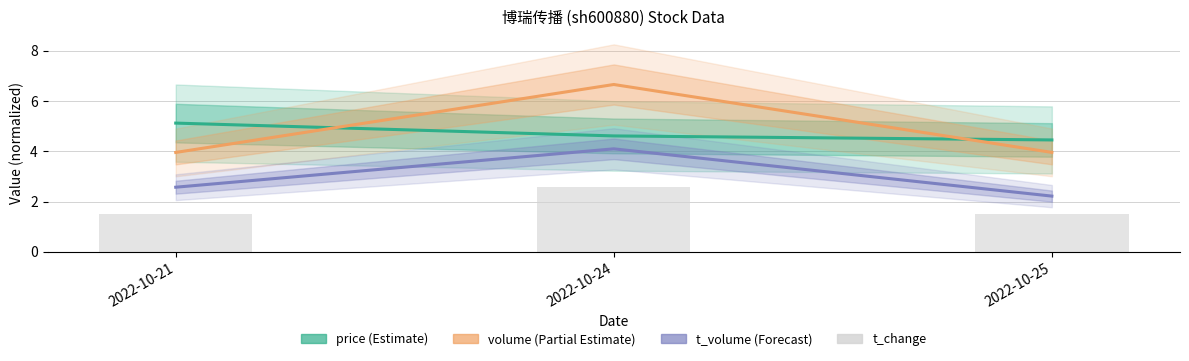

Which label corresponds to the smallest value in the chart?

2022-10-21